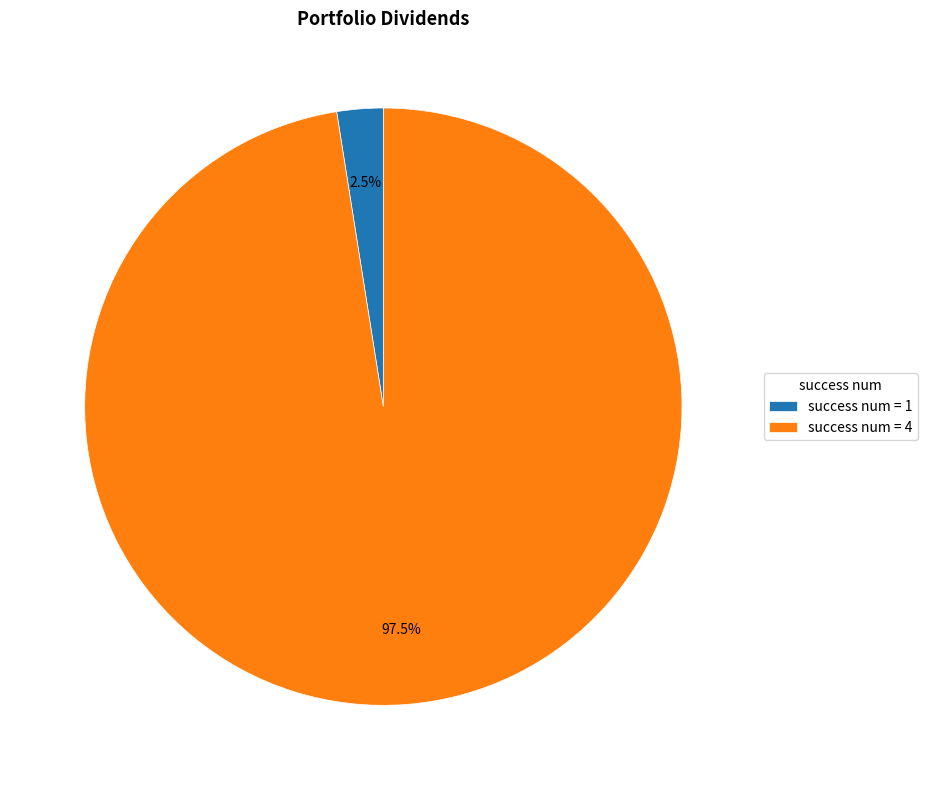

Which category has the smallest portion of the pie?

success num = 1